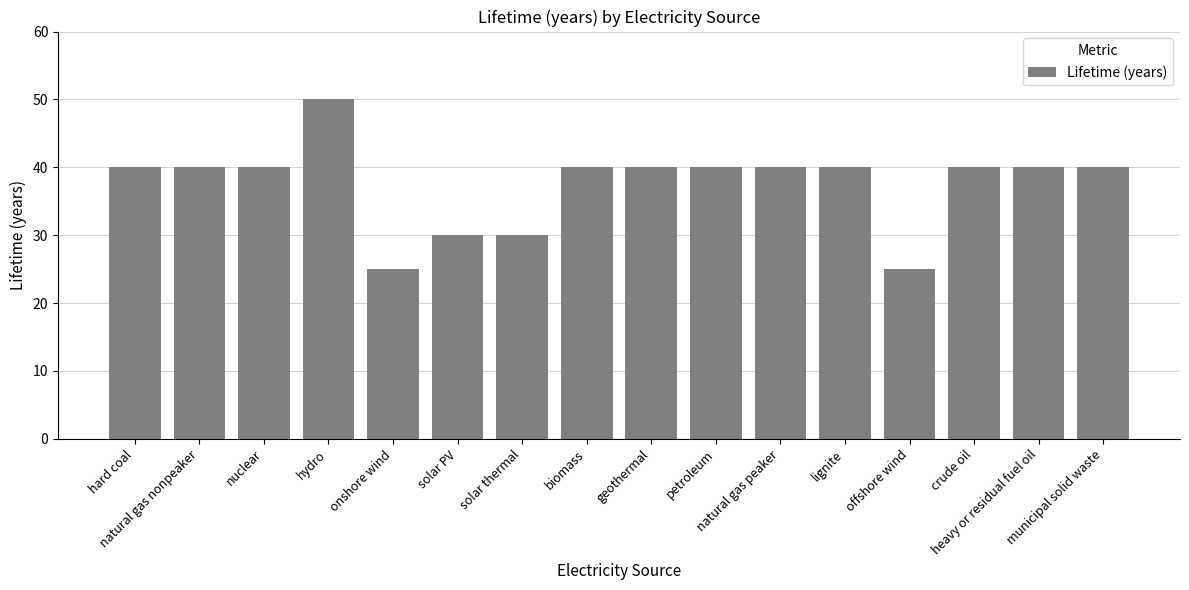

Reading right to left, what are all the values shown in this chart?

40	40	40	25	40	40	40	40	40	30	30	25	50	40	40	40